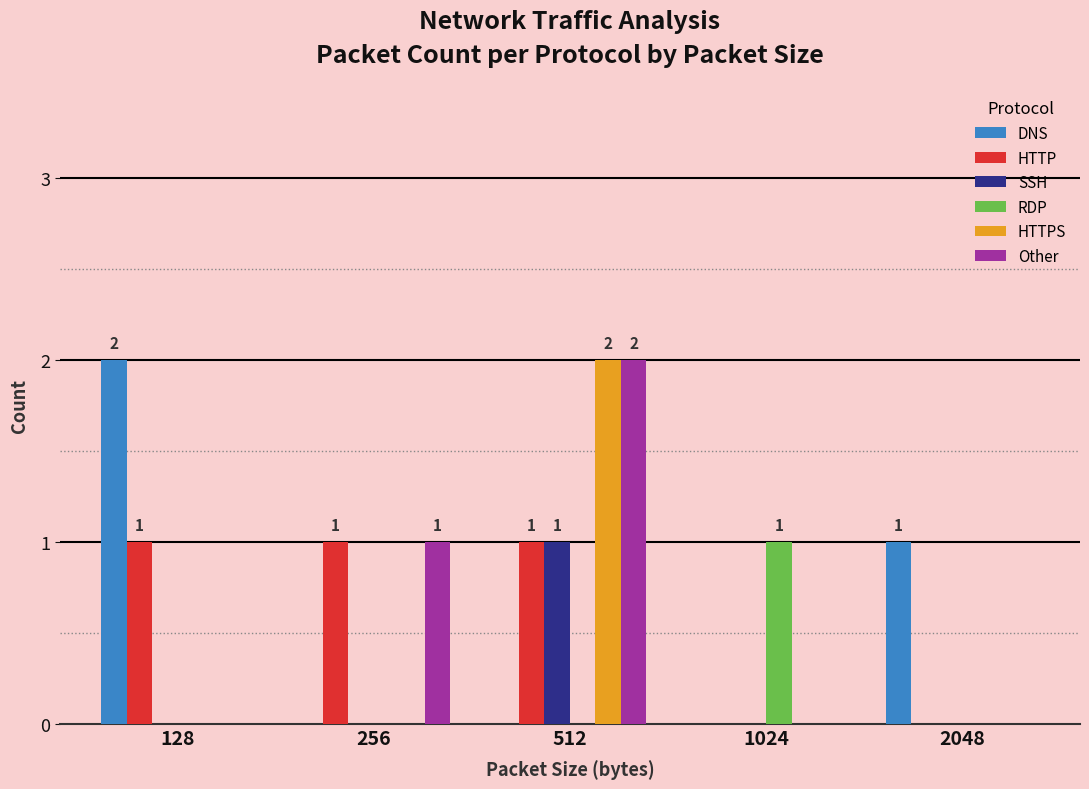

What is the difference between the Other values at 512 and 1024?

2